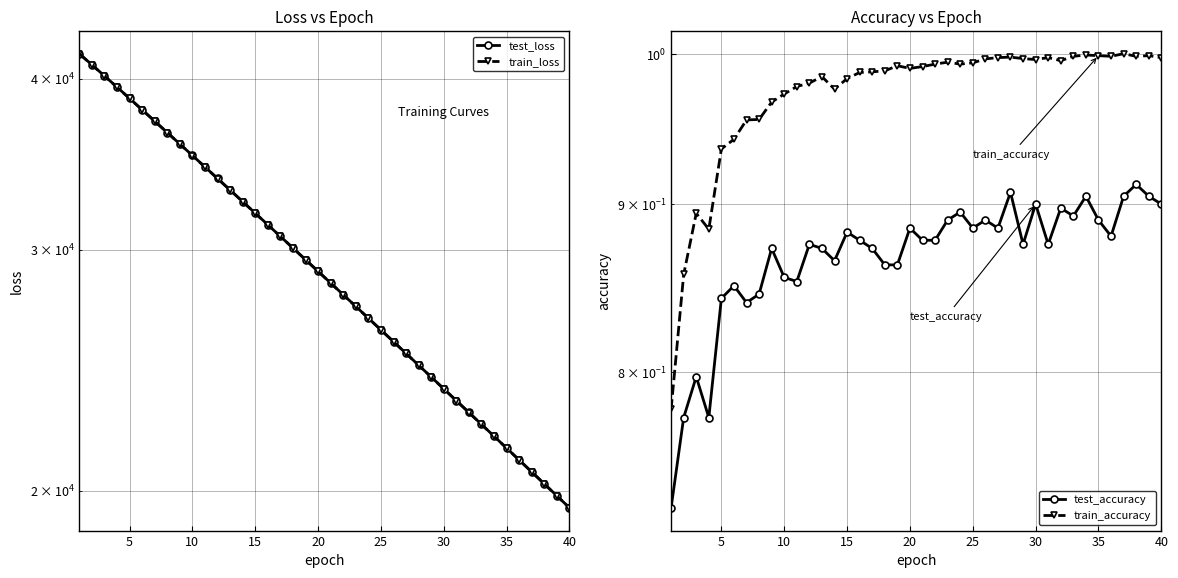

Is this an area chart (filled region under the line)?

No